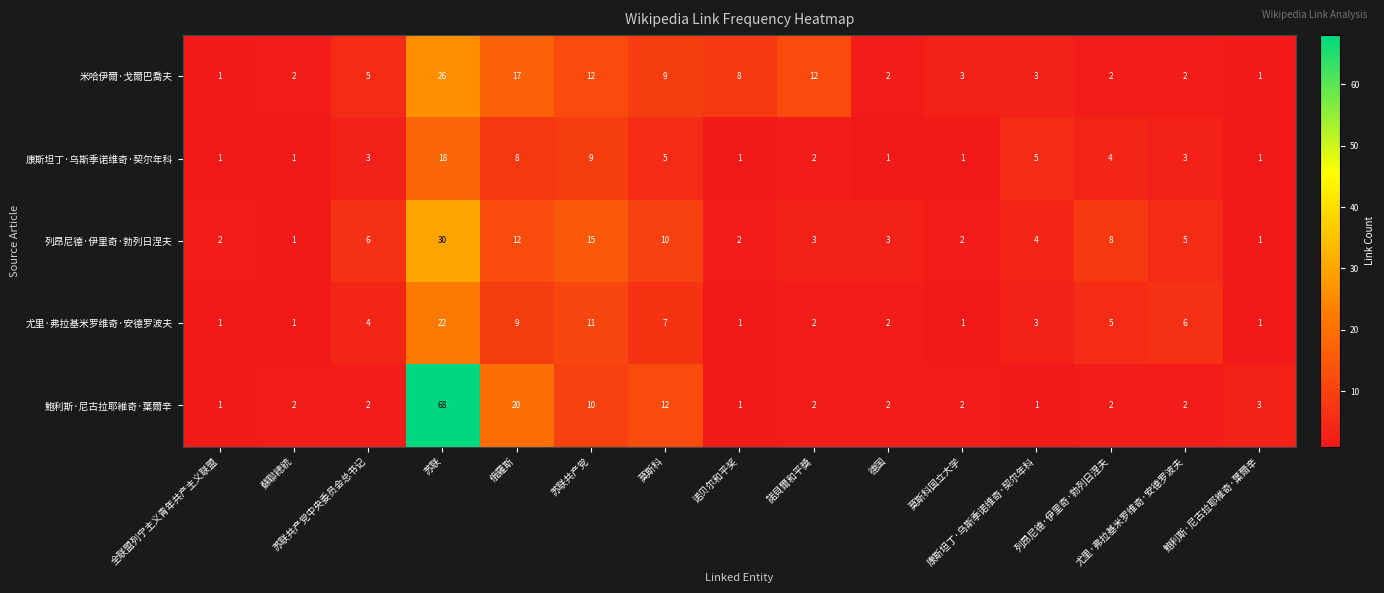

What is the difference between the maximum and minimum values in the 米哈伊爾·戈爾巴喬夫 series?

25